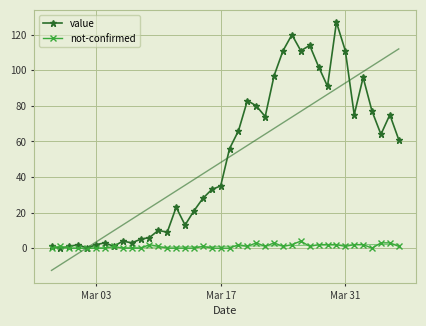

True or false: value has more than 0 interior local peaks.

True